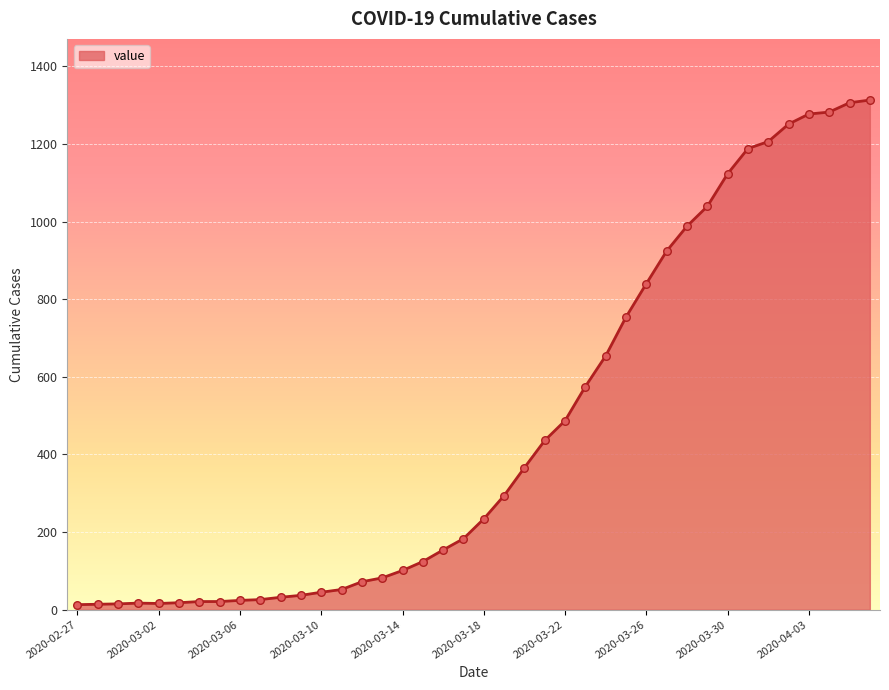

What is the difference between the maximum and minimum values?

1300